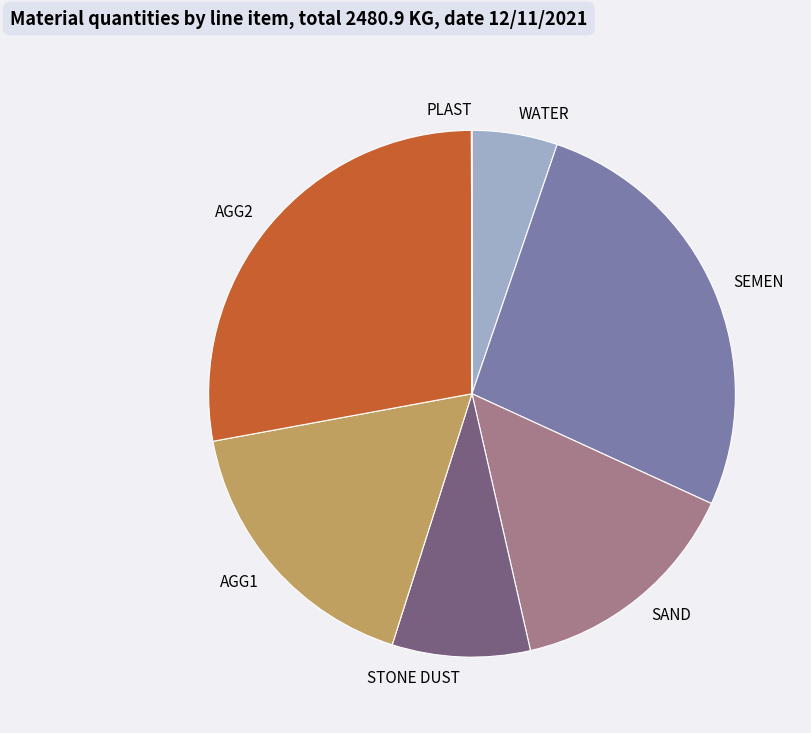

Do WATER and SEMEN together represent more than half of the pie?

No